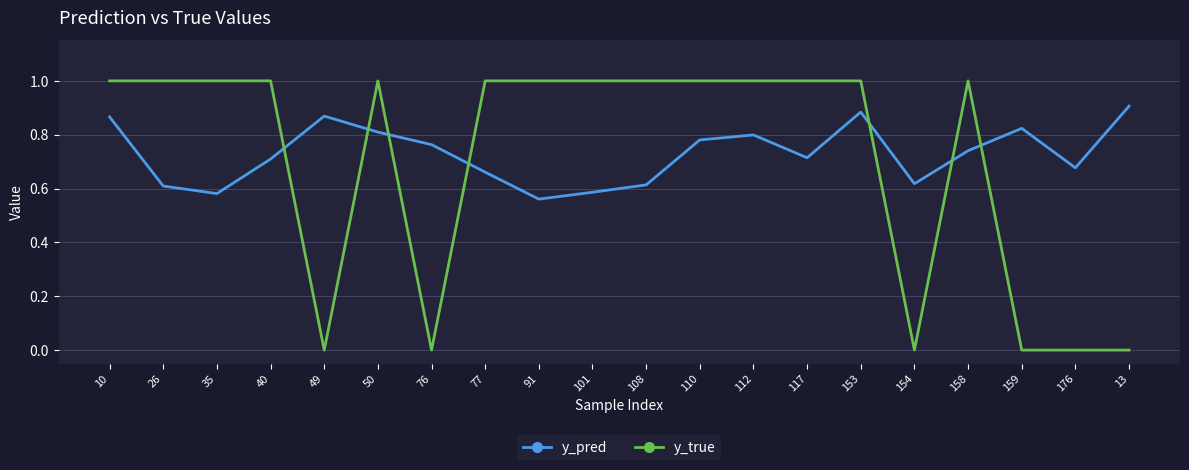

What position from the left is 10?

1